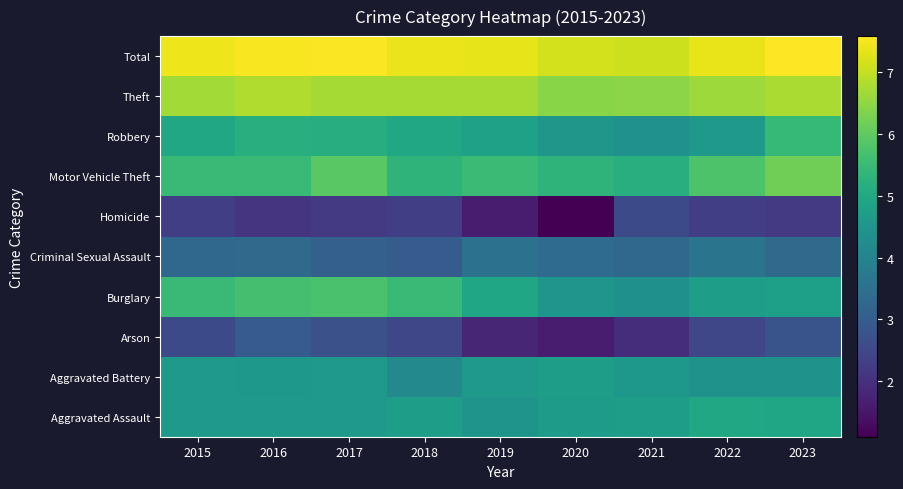

At how many categories does at least one series exceed 6?

9